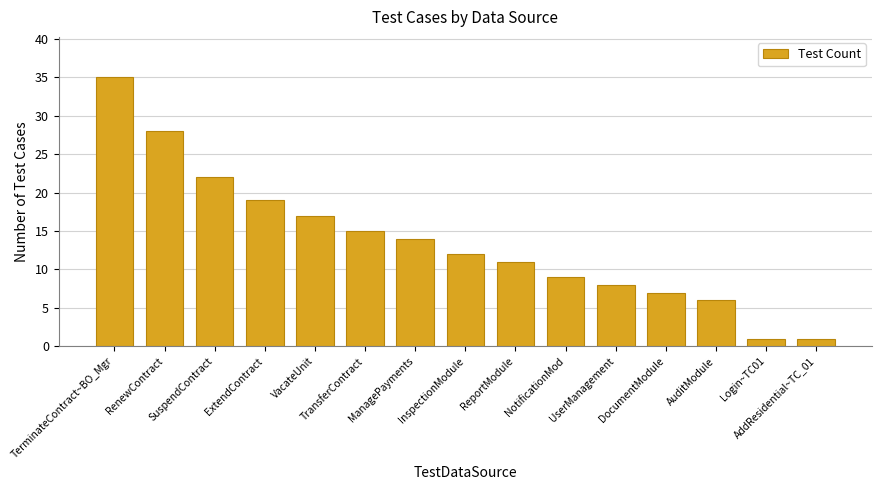

What is the minimum value shown in the chart?

1